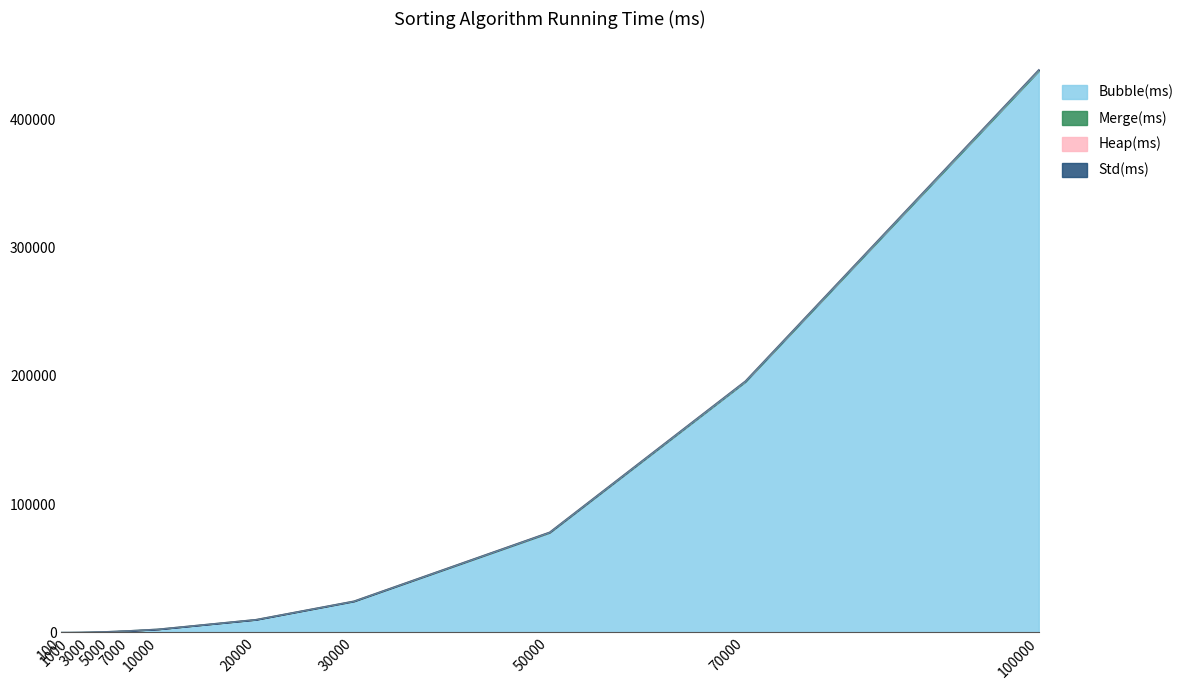

What is the highest value of the Merge(ms) series?

681